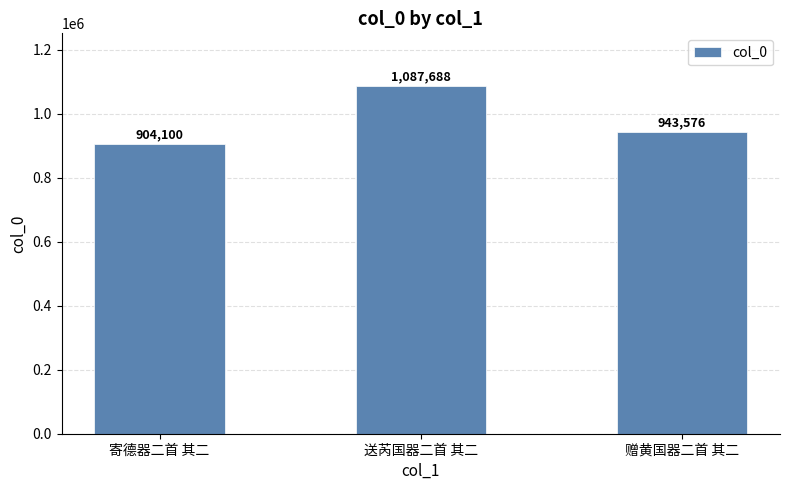

How many data points does each series have?

3